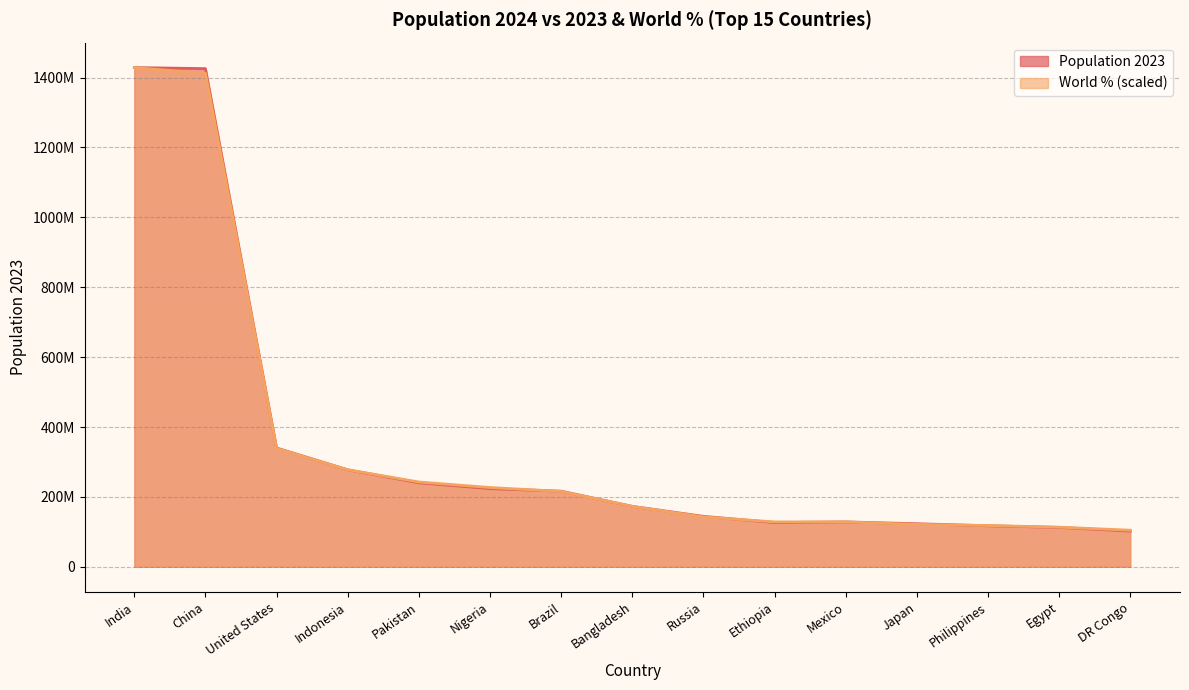

Rank the categories by Population 2023 value from lowest to highest.

DR Congo, Egypt, Philippines, Japan, Ethiopia, Mexico, Russia, Bangladesh, Brazil, Nigeria, Pakistan, Indonesia, United States, China, India